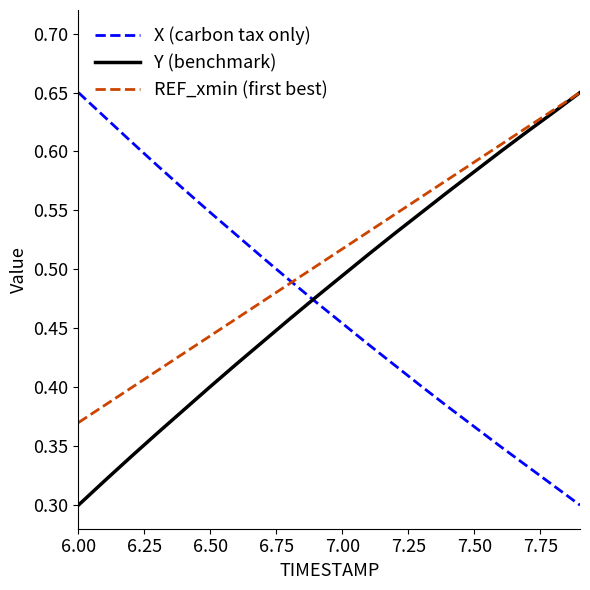

Which series has the largest total across all categories?

REF_xmin (first best)